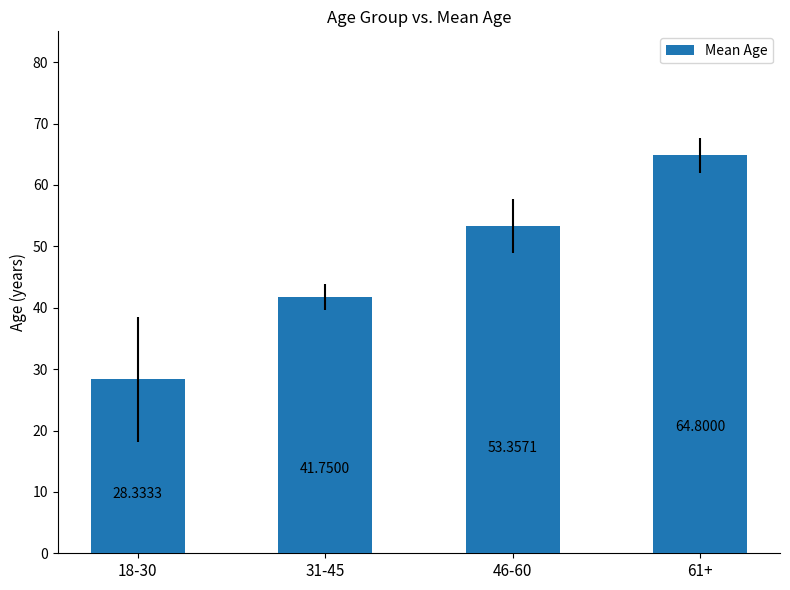

What is the value of the 1st bar from the left?

28.3